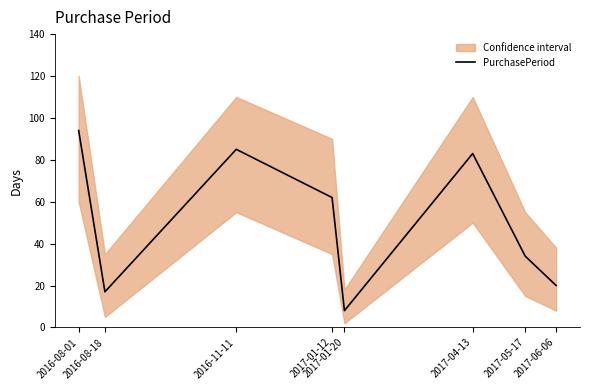

What is the smallest value displayed?

8